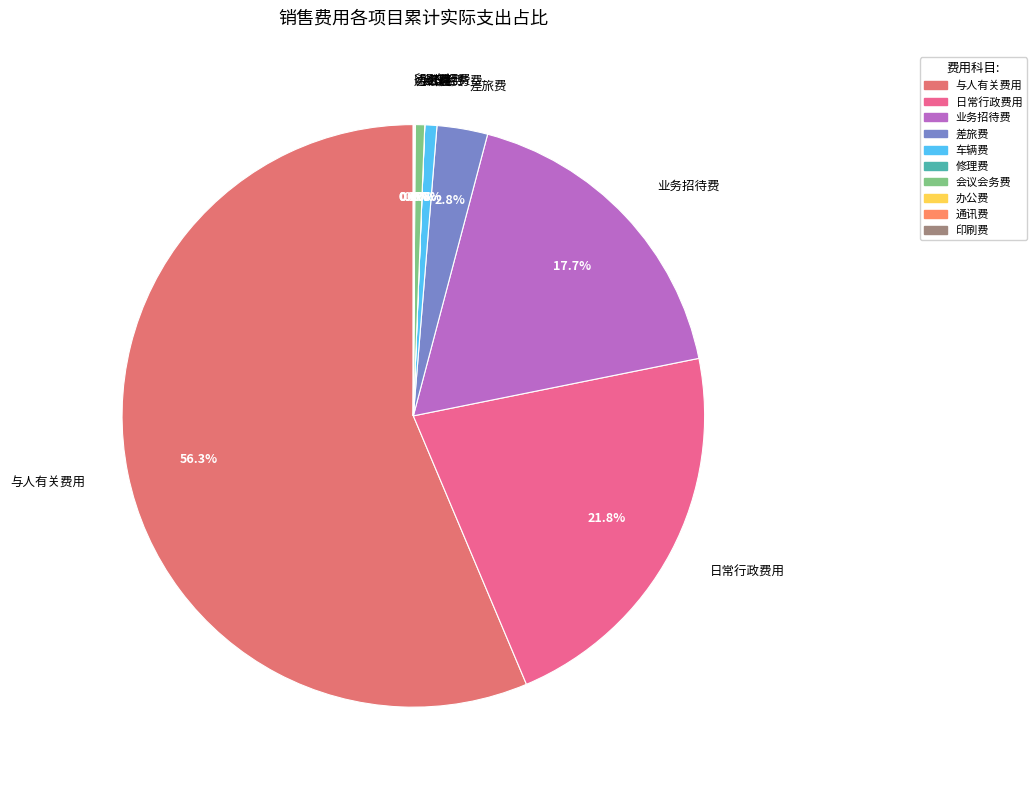

Which category has the biggest portion of the pie?

与人有关费用